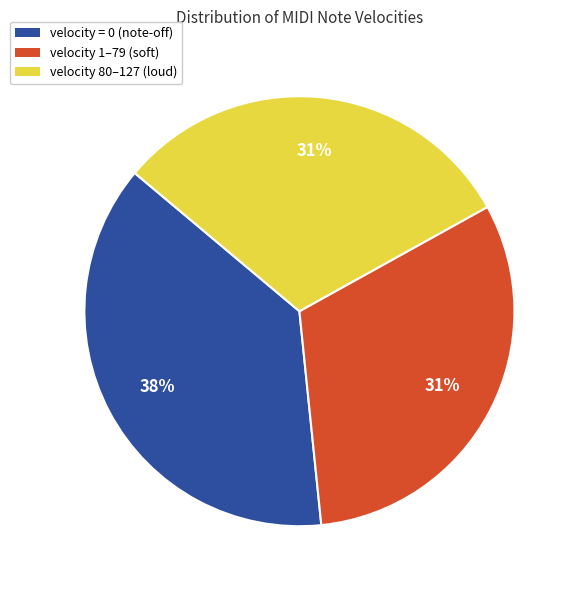

How many segments does this pie chart have?

3